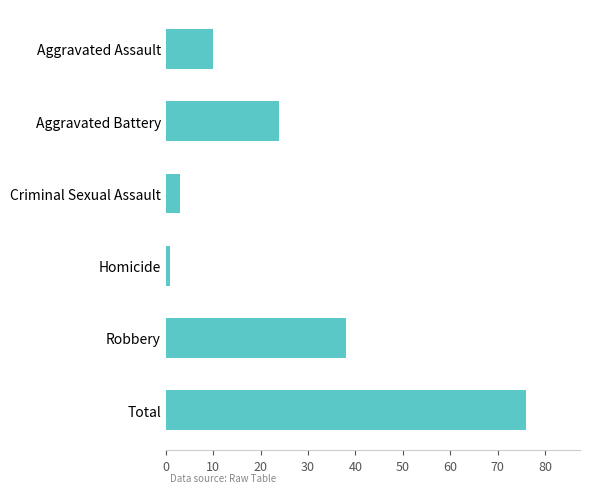

Is it true that the value at Robbery is 38?

True